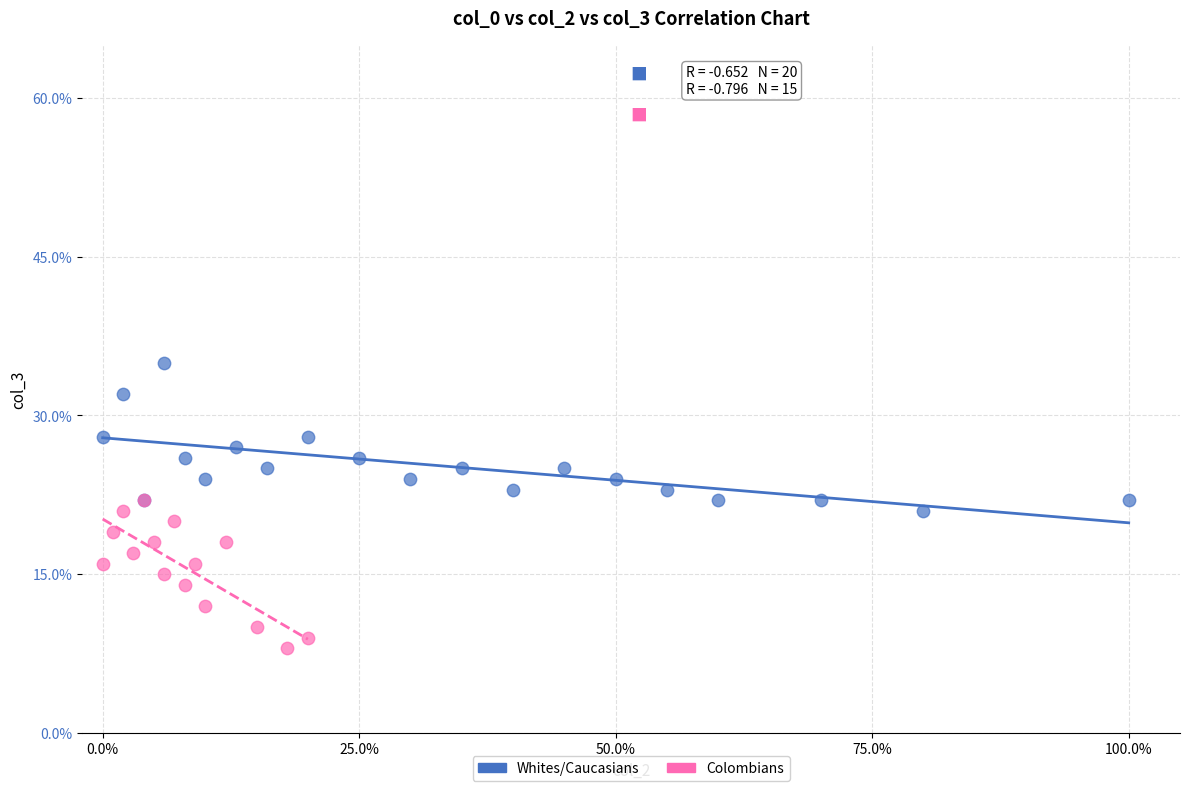

What are all the series names shown in the legend?

Whites/Caucasians, Colombians